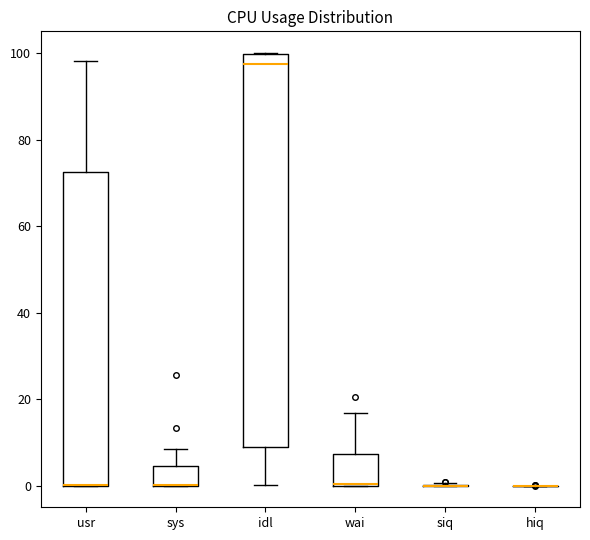

Reading left to right, read every box against the y-axis: the position of its median line, the range the box covers, and the ends of its whiskers. The values are not printed on the chart, so give them approximately, as read against the axis.

usr: median 0 (drawn on the box's lower edge), box 0 to 72, whiskers 0 to 98
sys: median 0 (drawn on the box's lower edge), box 0 to 4, whiskers 0 to 8
idl: median 98, box 10 to 100, whiskers 0 to 100
wai: median 0 (drawn on the box's lower edge), box 0 to 8, whiskers 0 to 16
siq: box collapsed to a line at 0, whiskers 0 to 0
hiq: box collapsed to a line at 0, whiskers 0 to 0